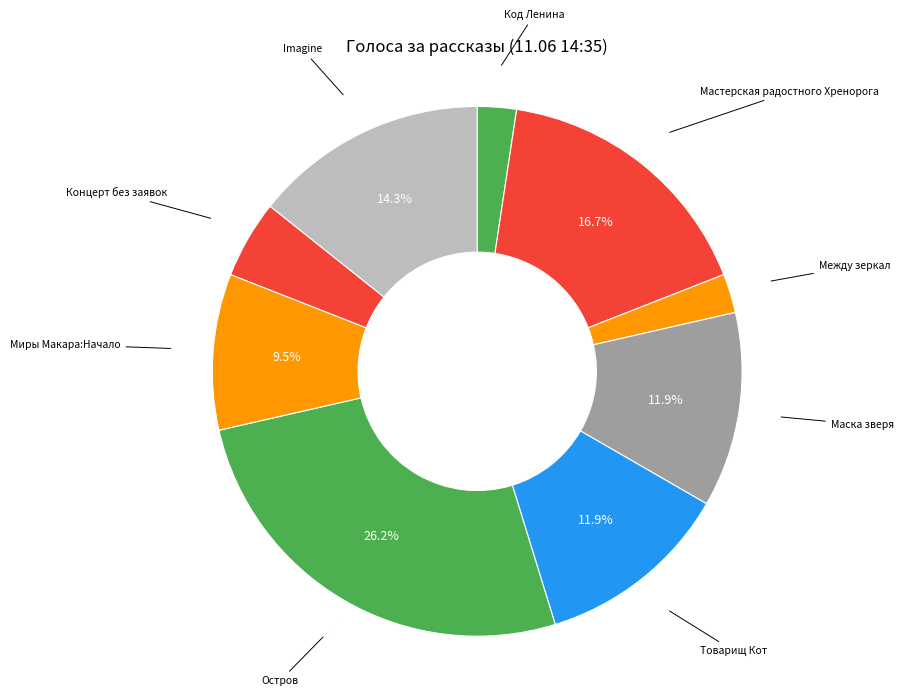

True or false: Концерт без заявок accounts for 5% of the total.

True